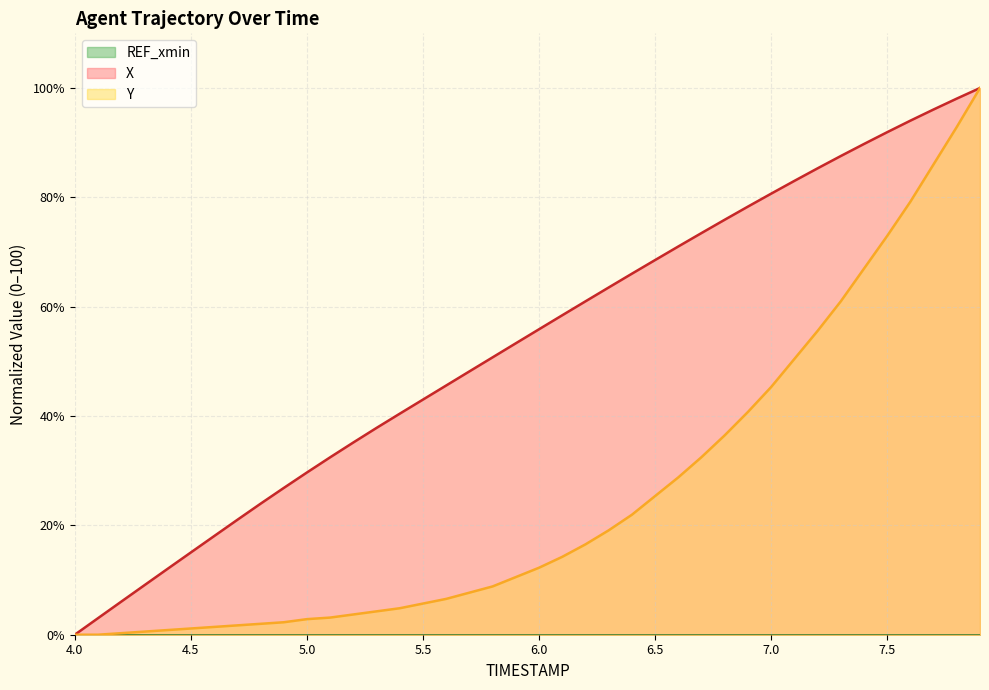

What is the spread (max minus min) of values at 7.5?

91.9